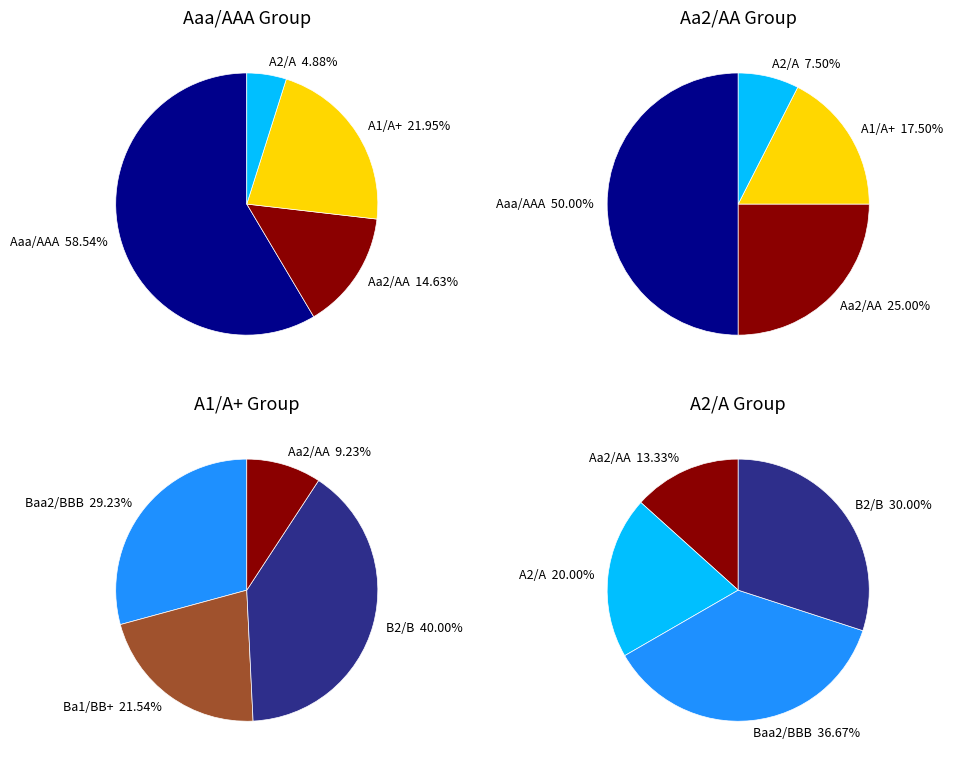

Do A1/A+ and Ba1/BB+ together represent more than half of the pie?

No